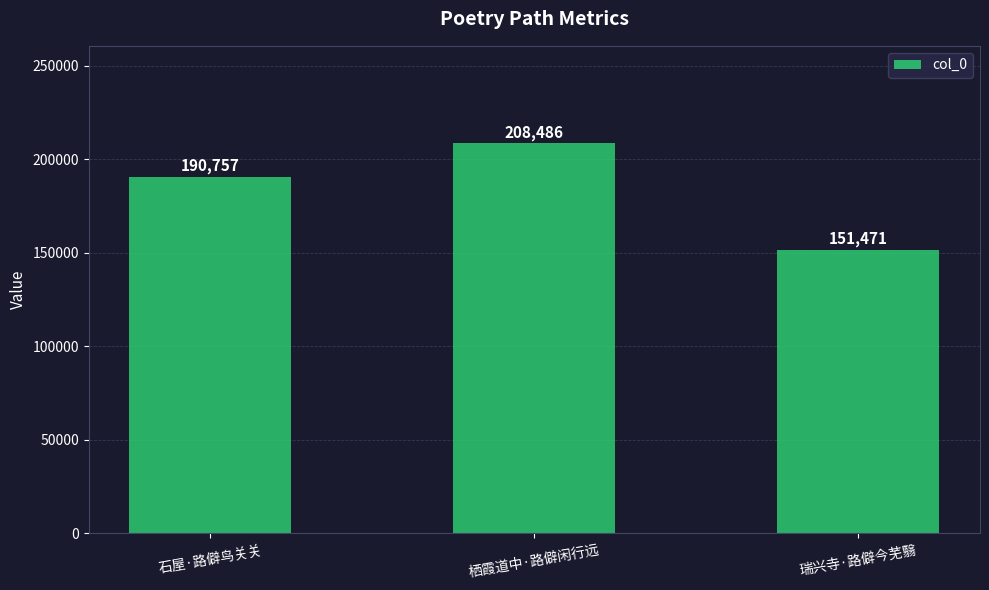

The value at 栖霞道中·路僻闲行远 is 208486. True or false?

True